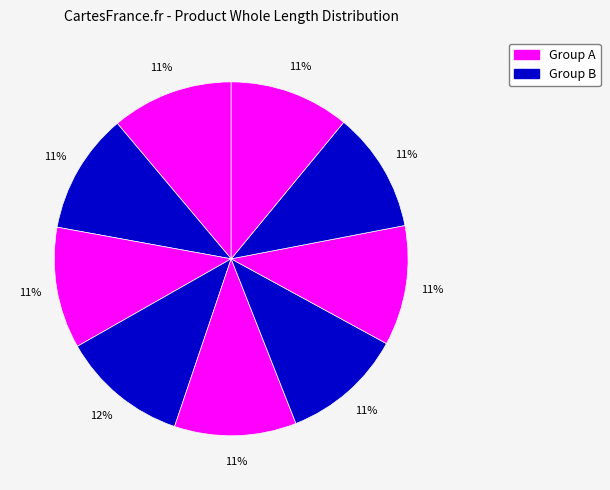

To the nearest percent, what is the average slice percentage?

11%